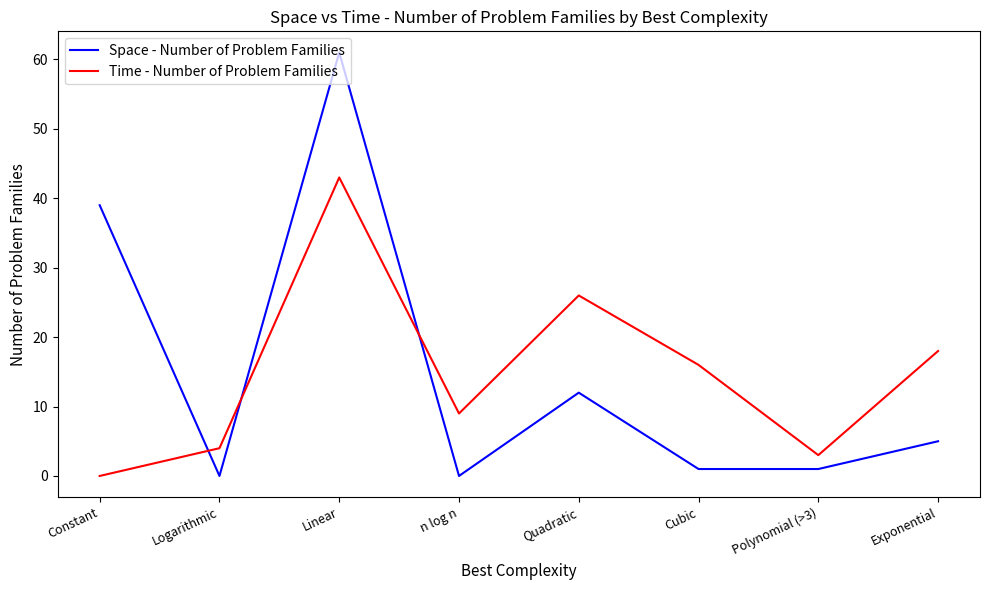

The Space - Number of Problem Families series shows 9 at Exponential. True or false?

False